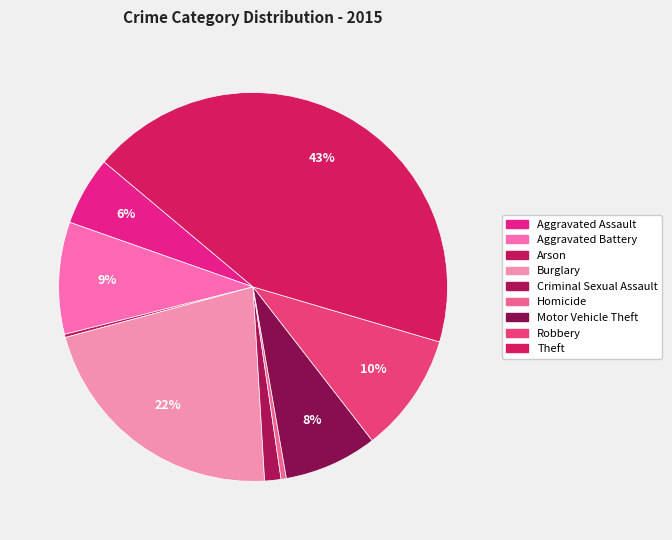

Count the number of slices in the pie.

9